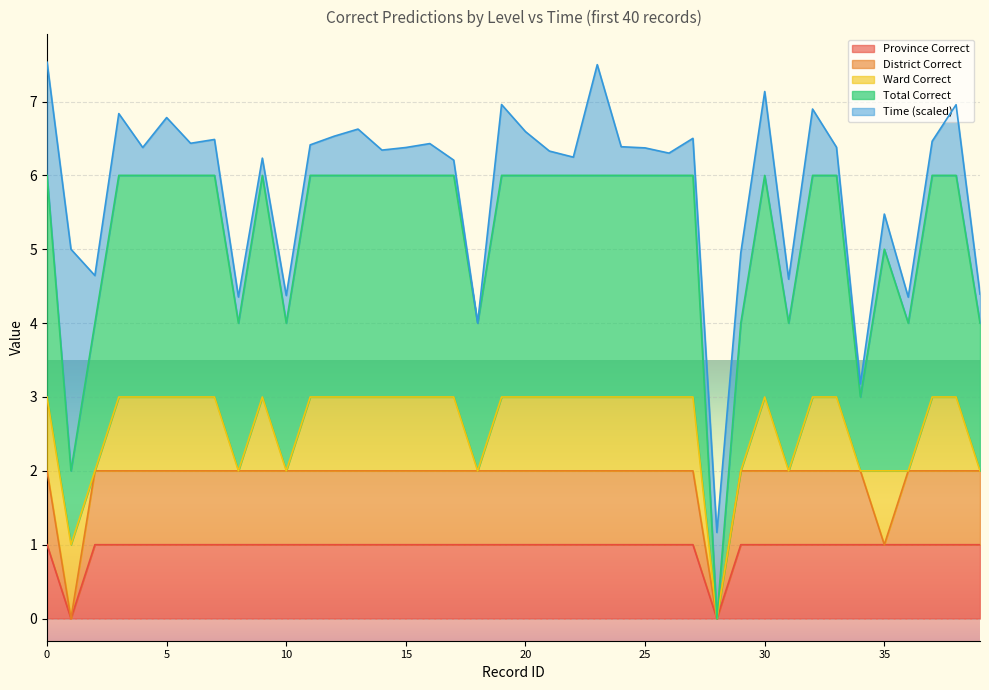

Does the chart display data point markers on the line(s)?

No